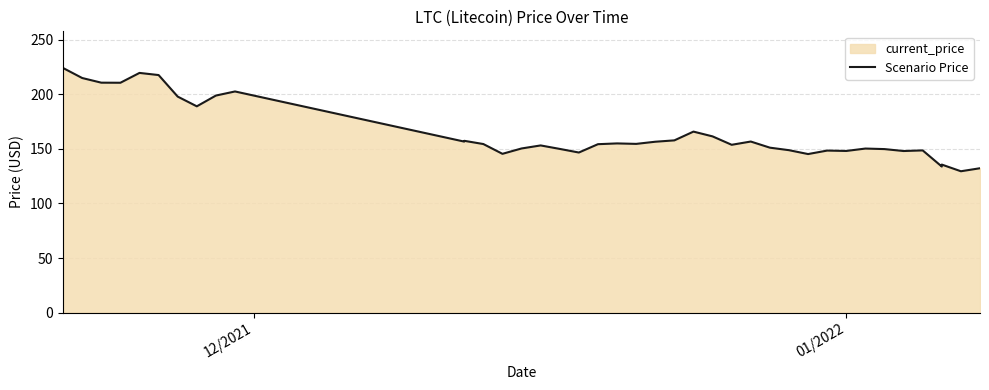

What is the minimum value shown in the chart?

129.5